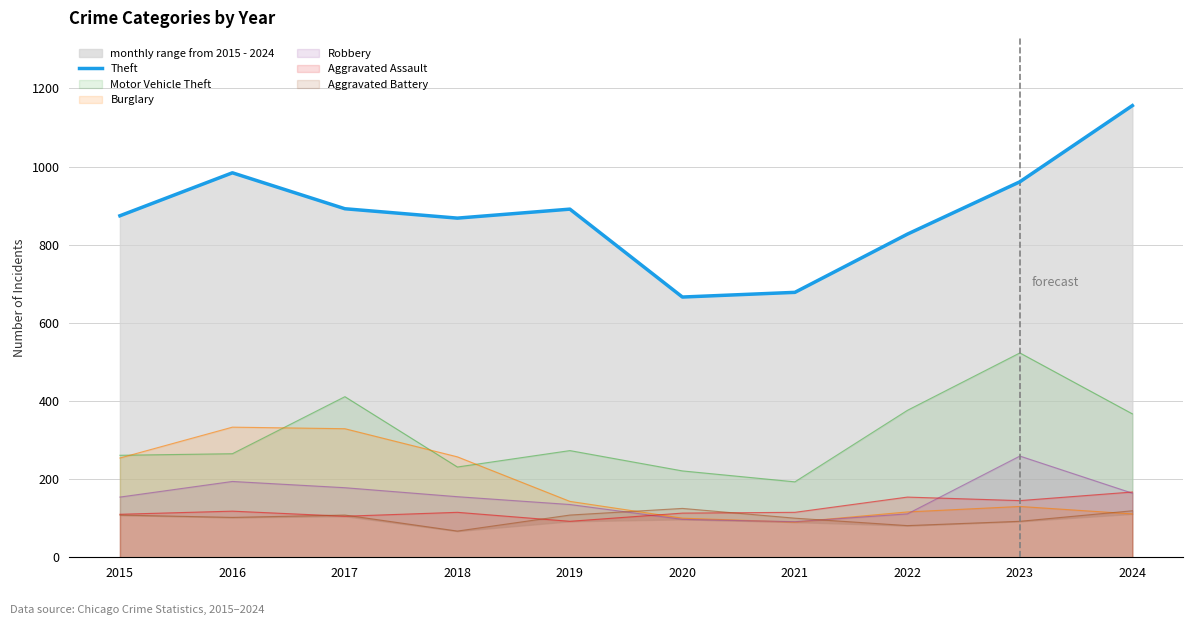

How many lines are shown in the chart?

1